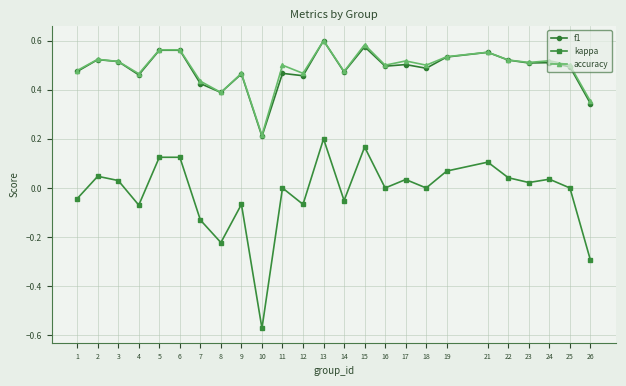

Is it true that accuracy equals 0.8 at 9?

False